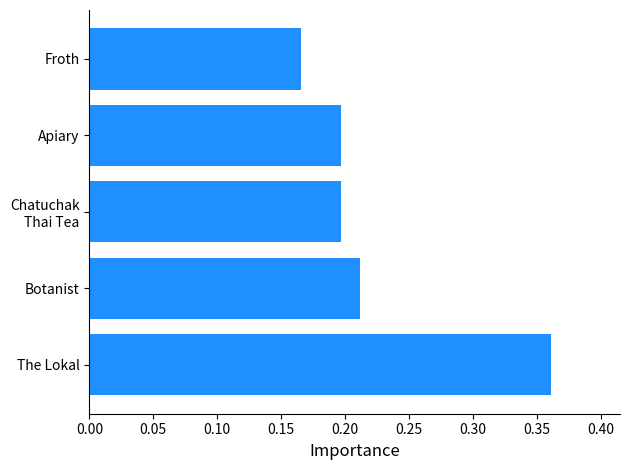

Between Botanist and Apiary, which is larger?

Botanist